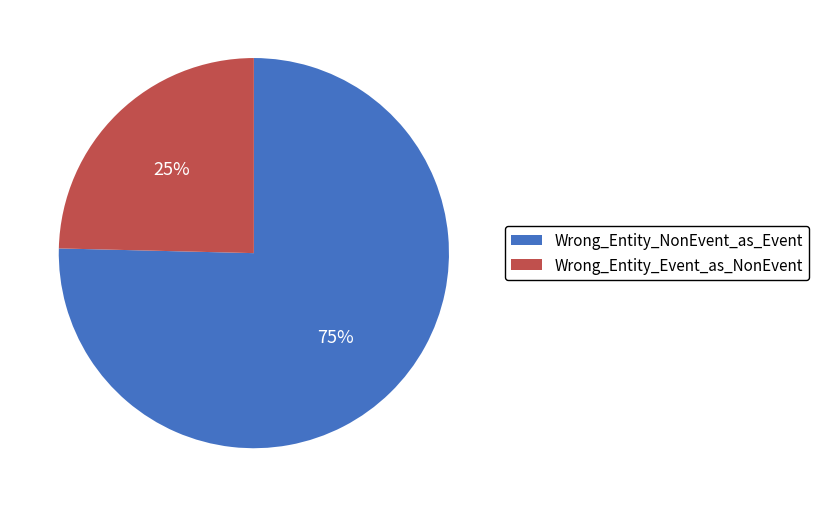

Is the sum of Wrong_Entity_Event_as_NonEvent and Wrong_Entity_NonEvent_as_Event greater than half?

Yes